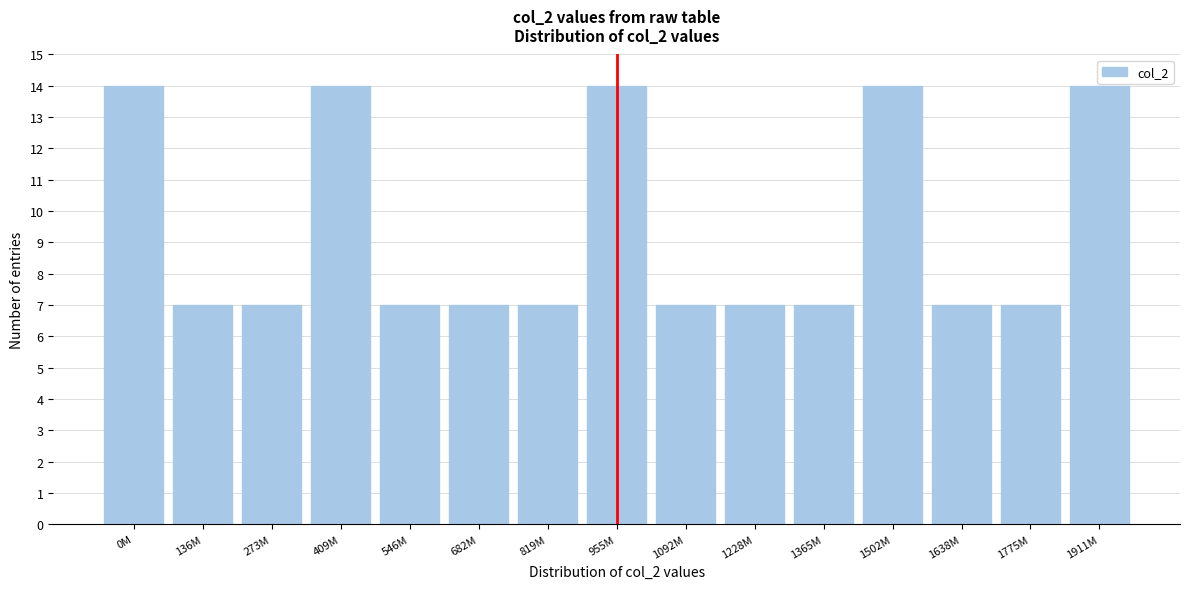

Reading left to right, extract all data points from this chart.

0M=14	136M=7	273M=7	409M=14	546M=7	682M=7	819M=7	955M=14	1092M=7	1228M=7	1365M=7	1502M=14	1638M=7	1775M=7	1911M=14